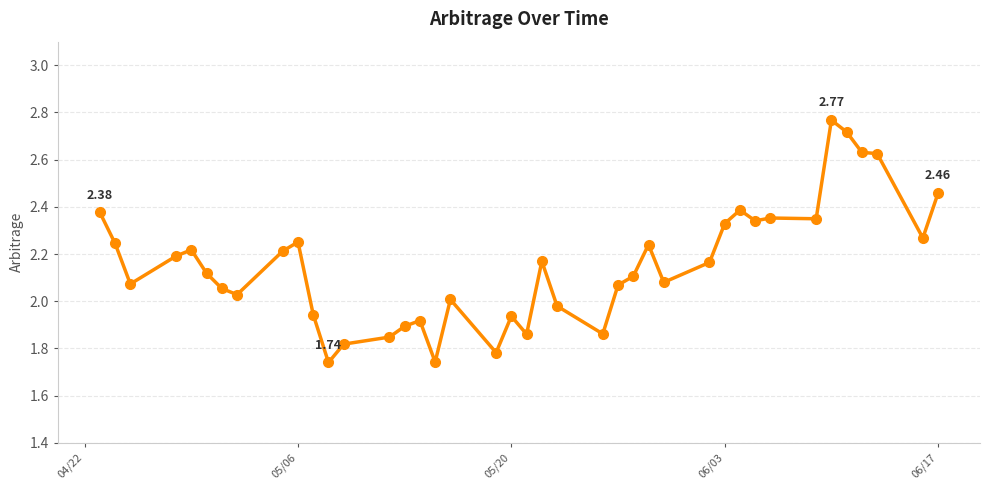

How many lines are shown in the chart?

1